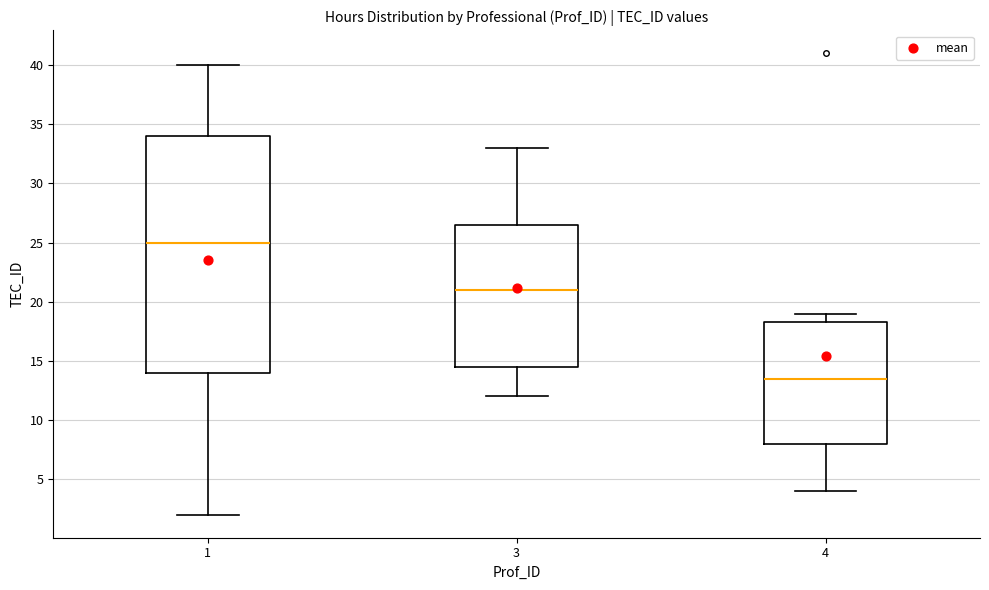

Reading left to right, read every box against the y-axis: the position of its median line, the range the box covers, and the ends of its whiskers. The values are not printed on the chart, so give them approximately, as read against the axis.

1: median 25.0, box 14.0 to 34.0, whiskers 2.0 to 40.0
3: median 21.0, box 14.5 to 26.5, whiskers 12.0 to 33.0
4: median 13.5, box 8.0 to 18.5, whiskers 4.0 to 19.0